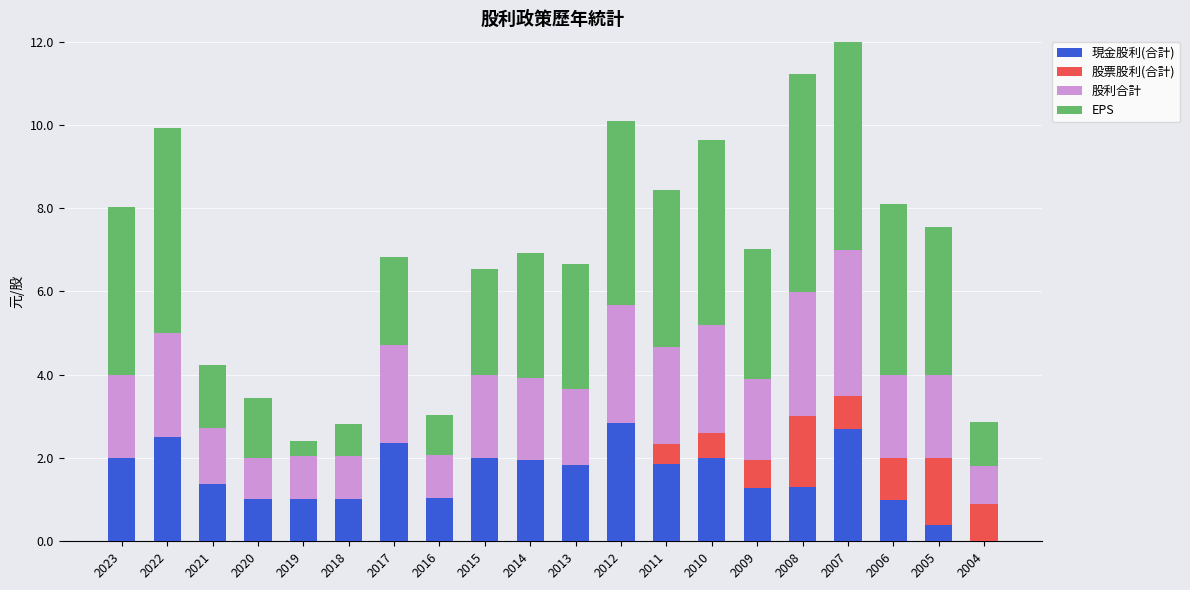

What is the highest value of the 股票股利(合計) series?

1.7